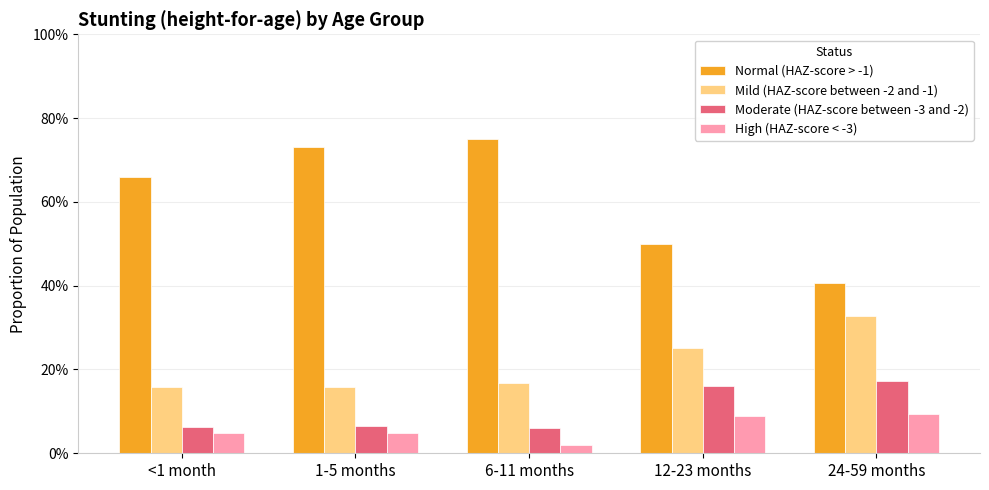

What is the highest value of the Mild (HAZ-score between -2 and -1) series?

0.3